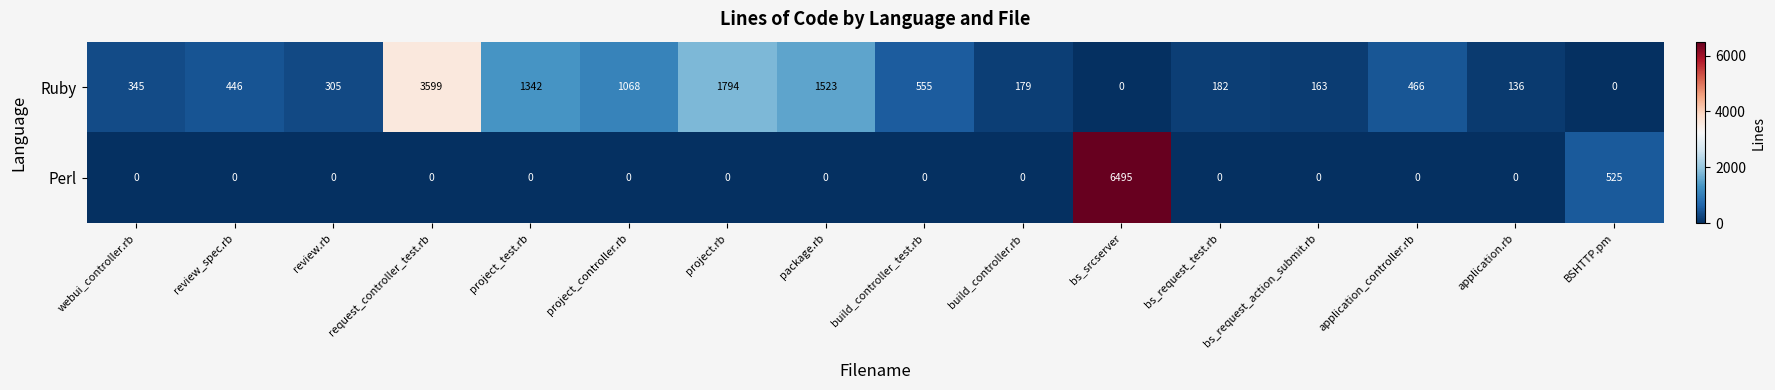

What is the sum of the Perl values at bs_srcserver and review_spec.rb?

6495